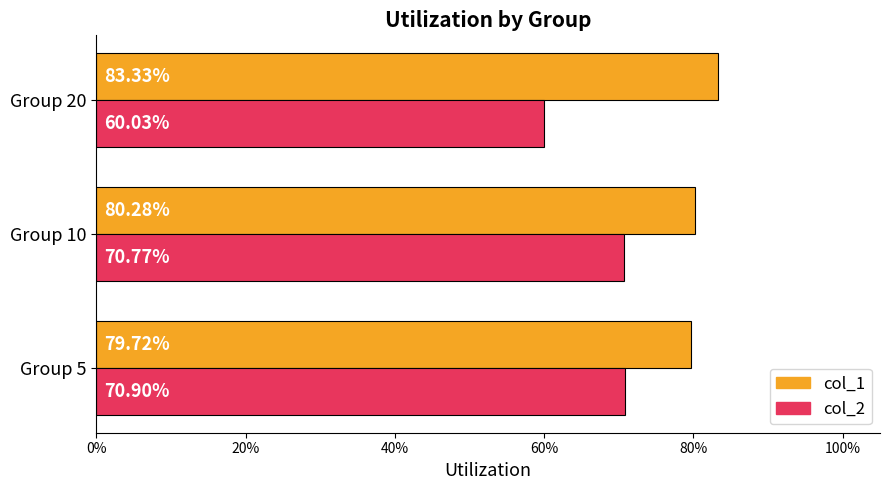

What are all the series names shown in the legend?

col_1, col_2